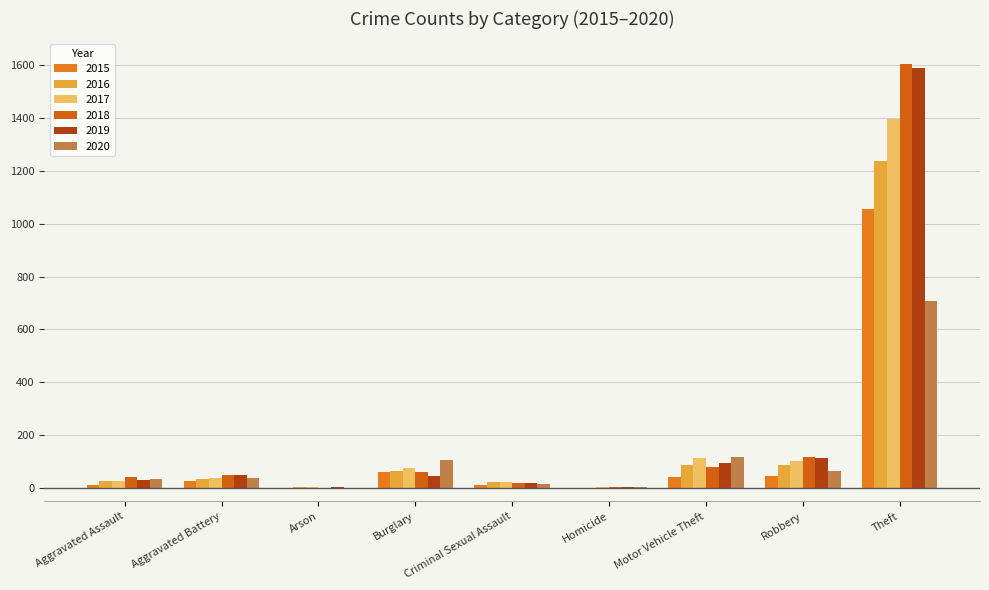

What is the value of the 2017 bar at the 3rd from the left?

2